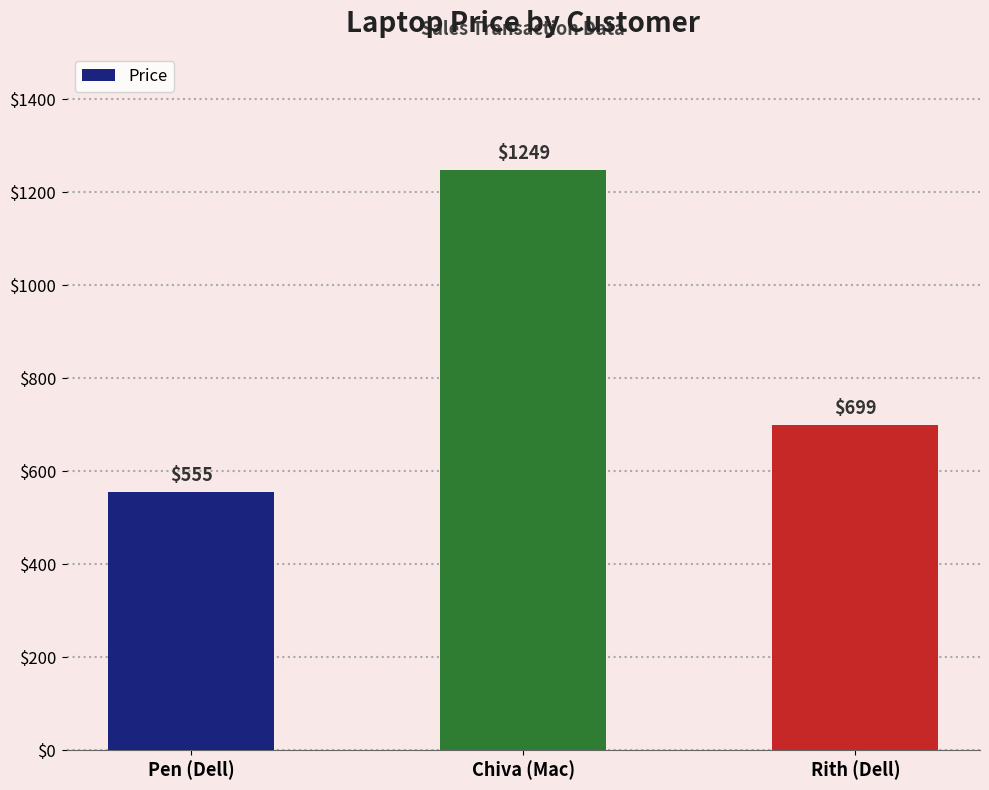

Read the value at Chiva (Mac), to the nearest 100.

1200